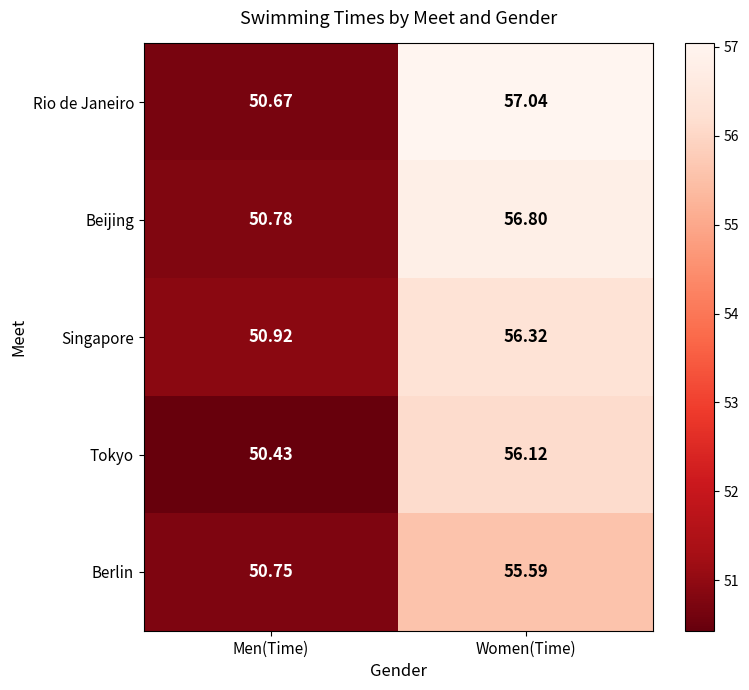

Rank the series by their maximum value, from lowest to highest.

Berlin, Tokyo, Singapore, Beijing, Rio de Janeiro